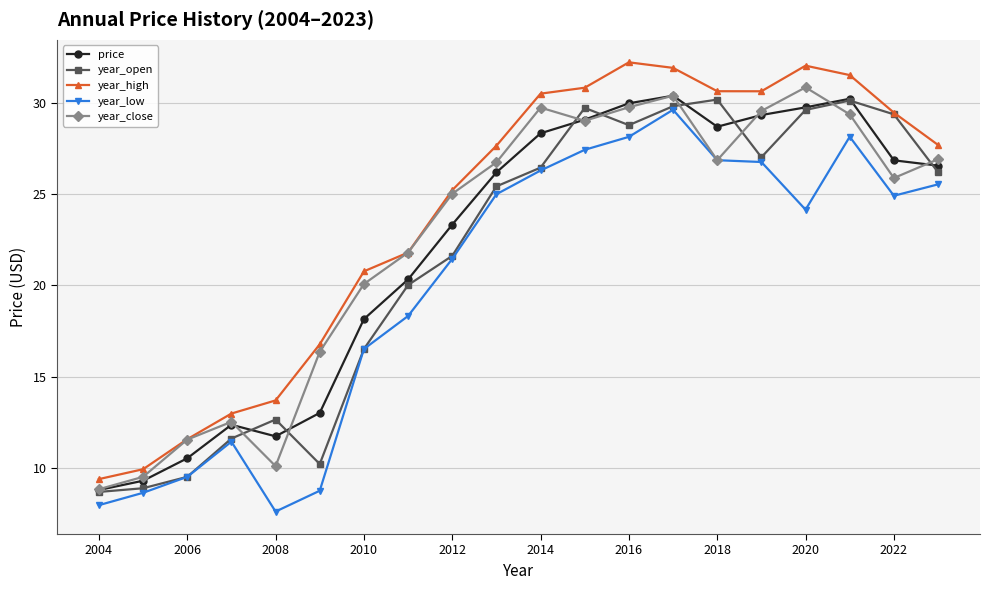

How many series are shown in this chart?

5